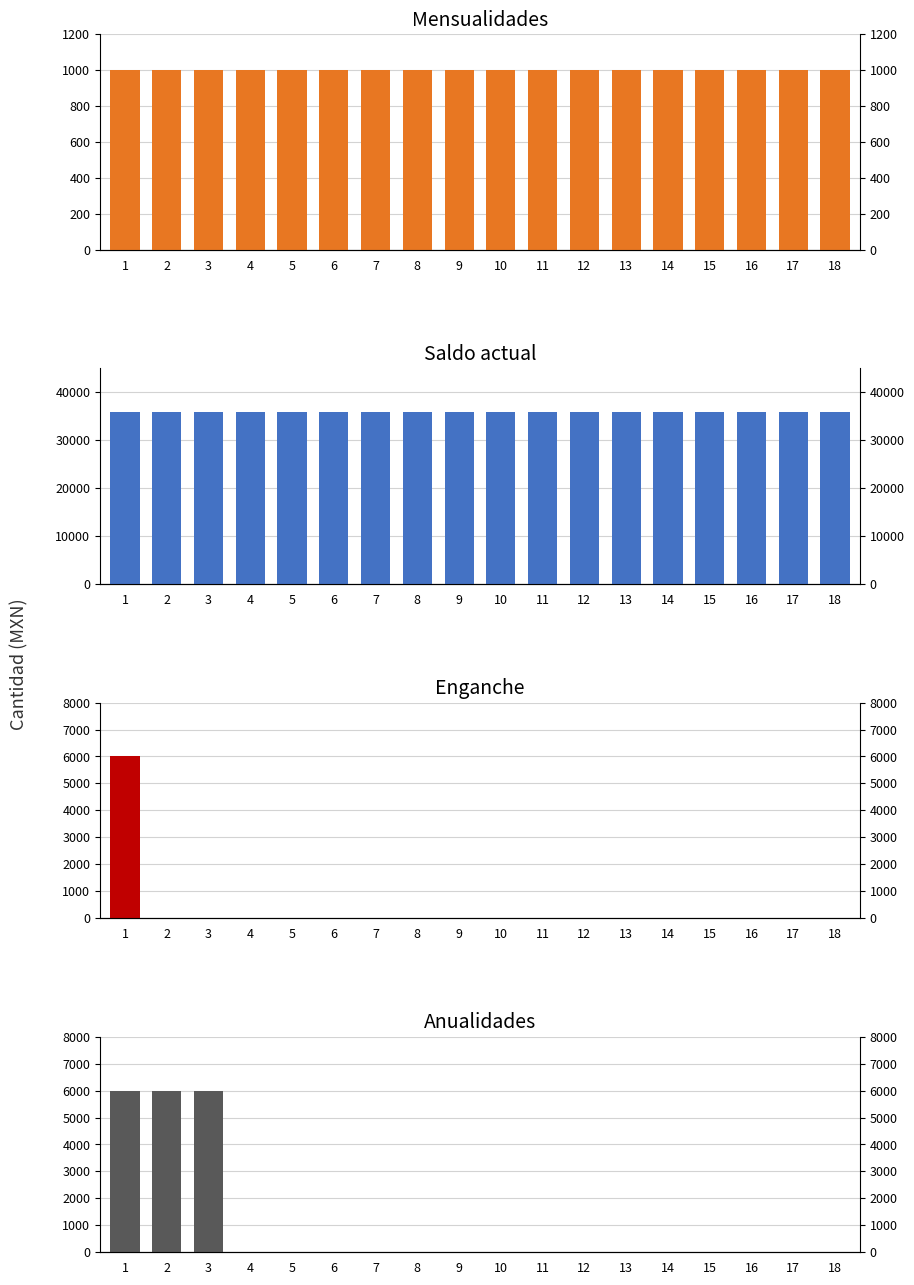

Which label corresponds to the largest value in the chart?

1